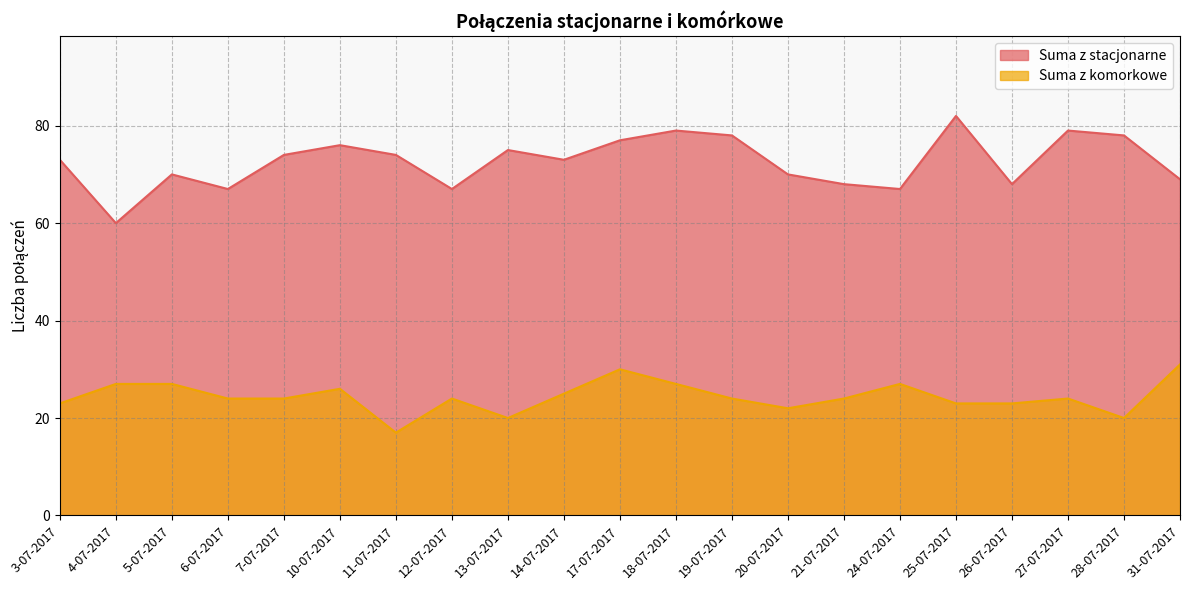

At which label does Suma z komorkowe reach its peak?

31-07-2017